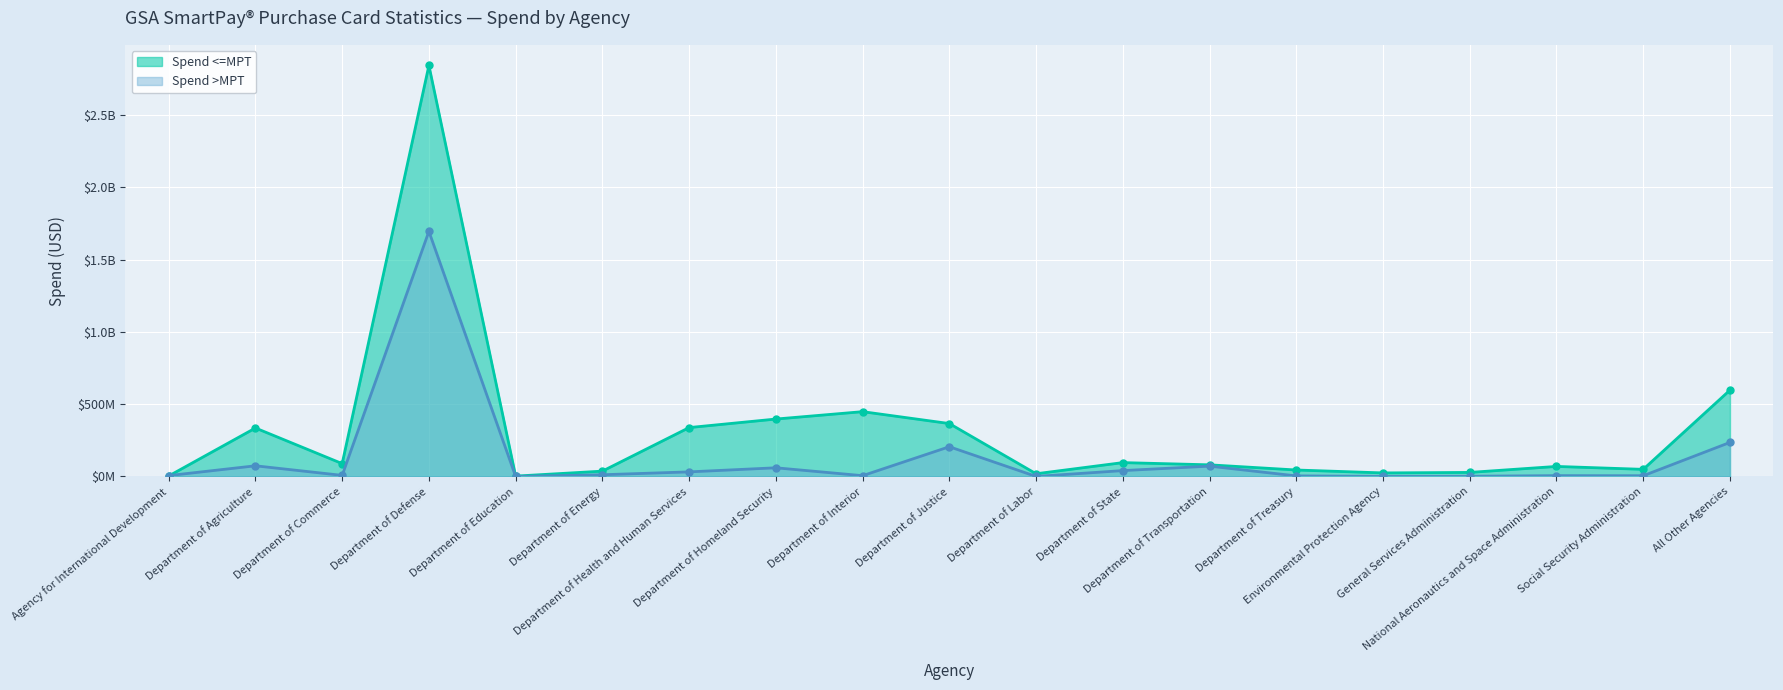

List the labels in order of Spend <=MPT value, smallest first.

Department of Education, Agency for International Development, Department of Labor, Environmental Protection Agency, General Services Administration, Department of Energy, Department of Treasury, Social Security Administration, National Aeronautics and Space Administration, Department of Transportation, Department of Commerce, Department of State, Department of Agriculture, Department of Health and Human Services, Department of Justice, Department of Homeland Security, Department of Interior, All Other Agencies, Department of Defense